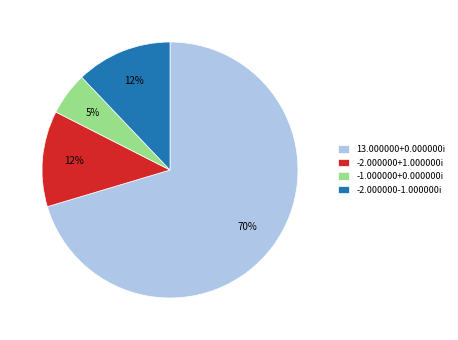

The 13.000000+0.000000i slice represents 5% of the pie. True or false?

False